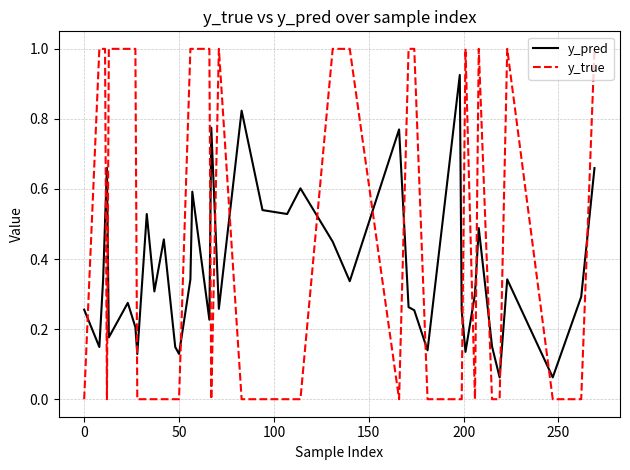

After their last crossing, which series has the higher values: y_true or y_pred?

y_true